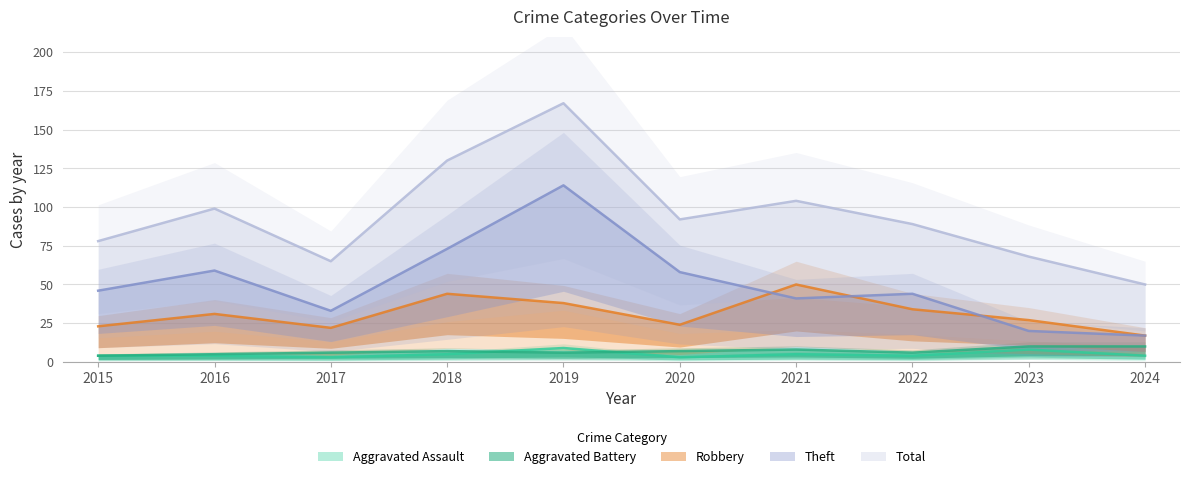

Which series changed the most between 2016 and 2020?

Robbery